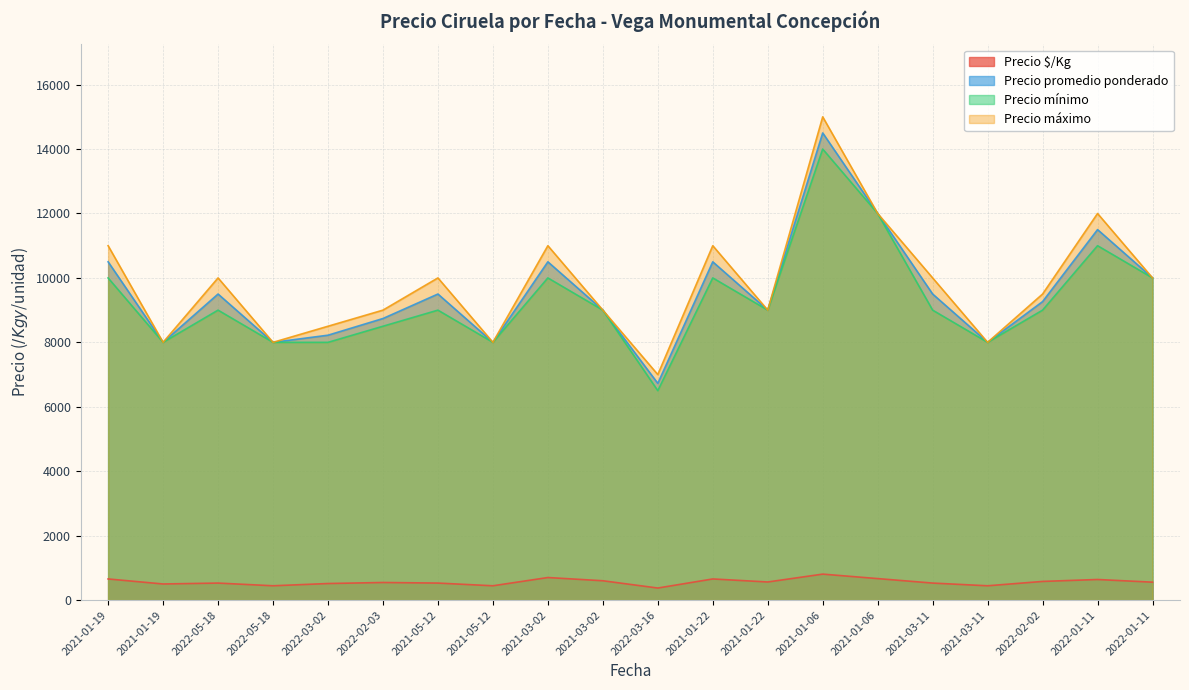

Count the number of categories in the chart.

20